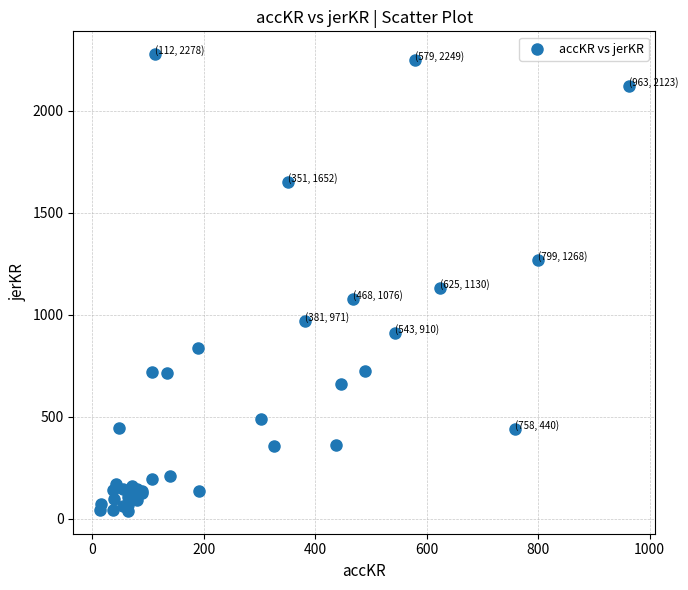

What Y value in the scatter plot is closest to 1158?

1130.1